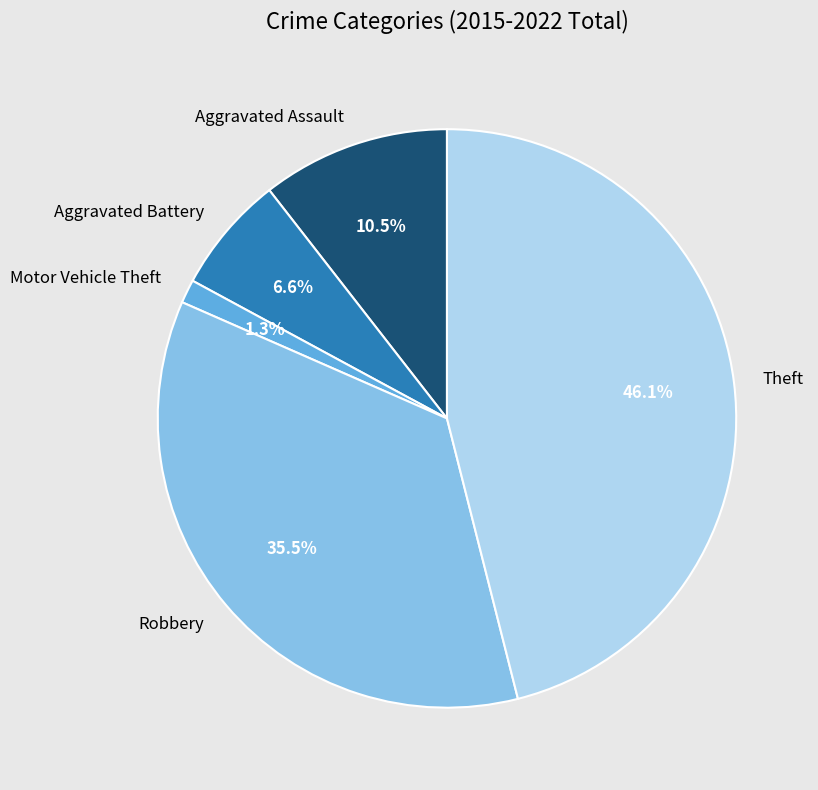

What percentage is NOT represented by Aggravated Assault?

89.5%